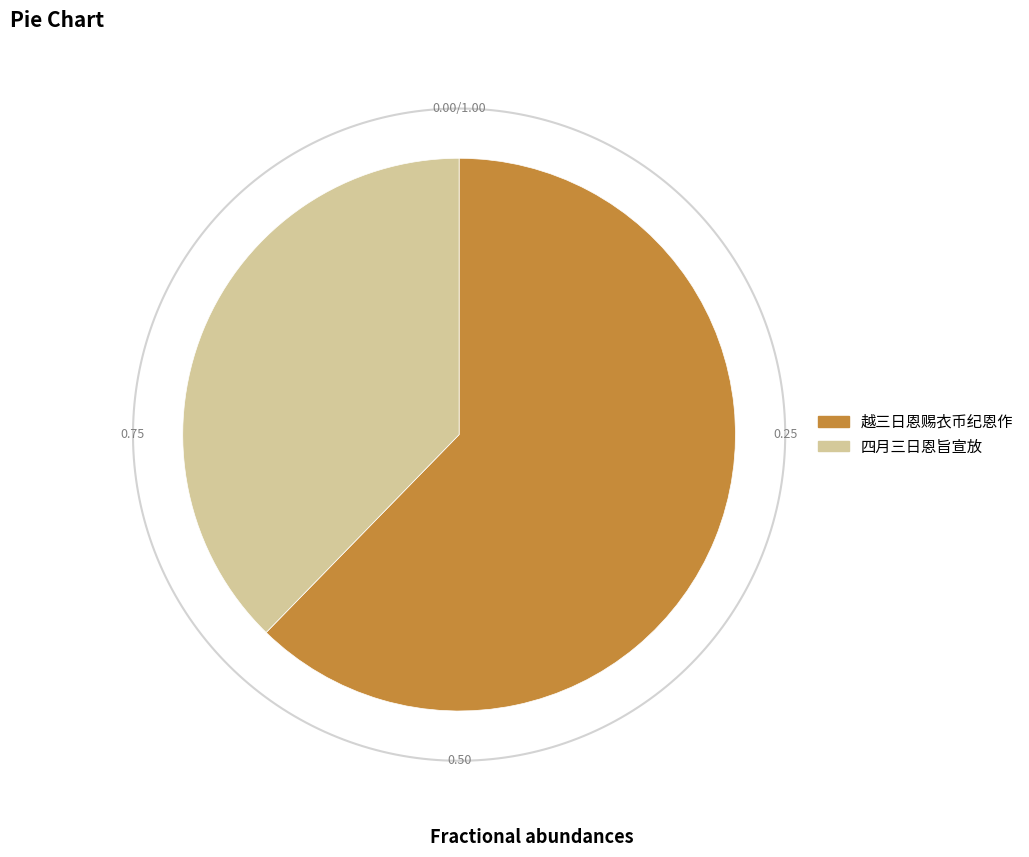

What is the ratio of the value at 四月三日恩旨宣放 to the value at 越三日恩赐衣币纪恩作?

0.6